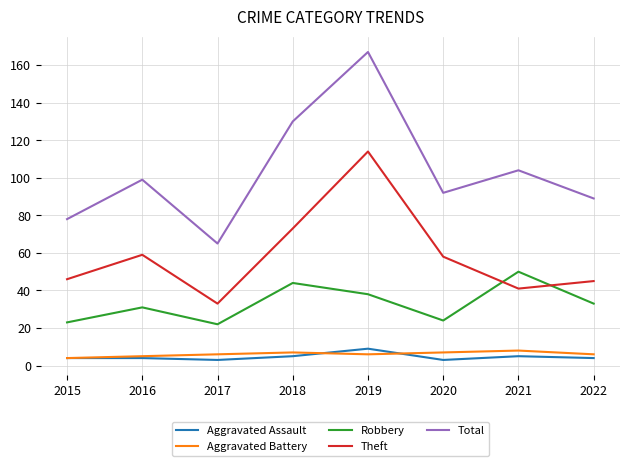

What is the difference between the maximum and second lowest values in the Robbery series?

27